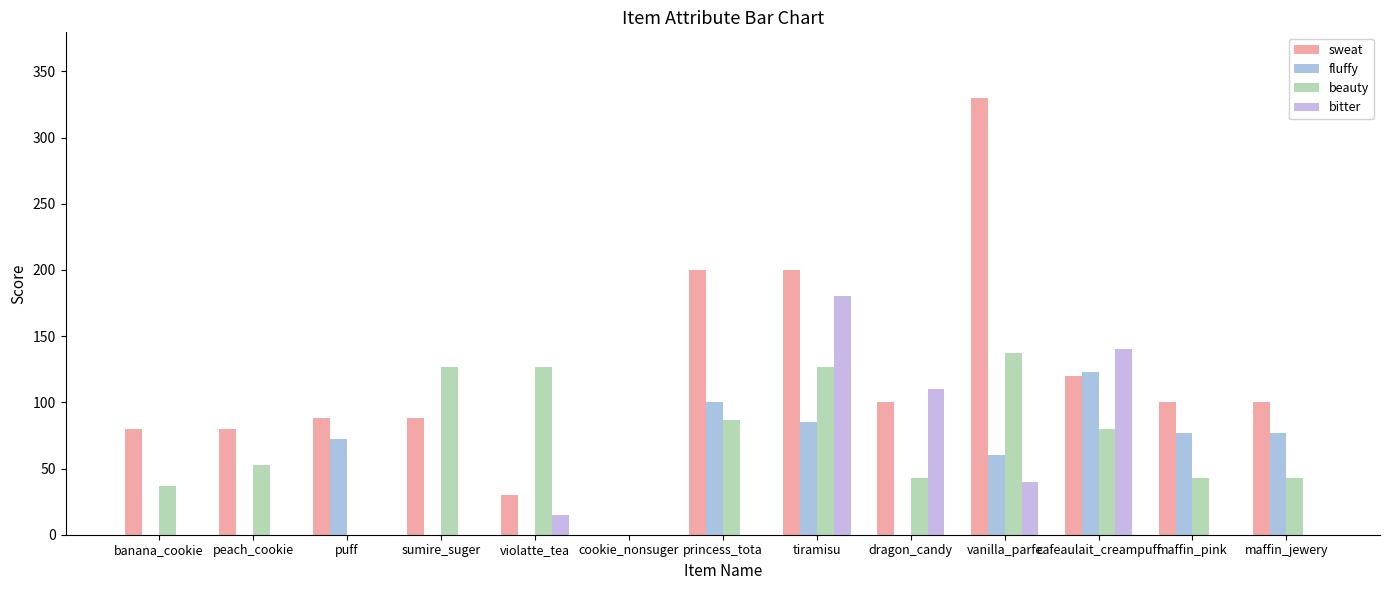

Between peach_cookie and maffin_pink, which is larger?

maffin_pink